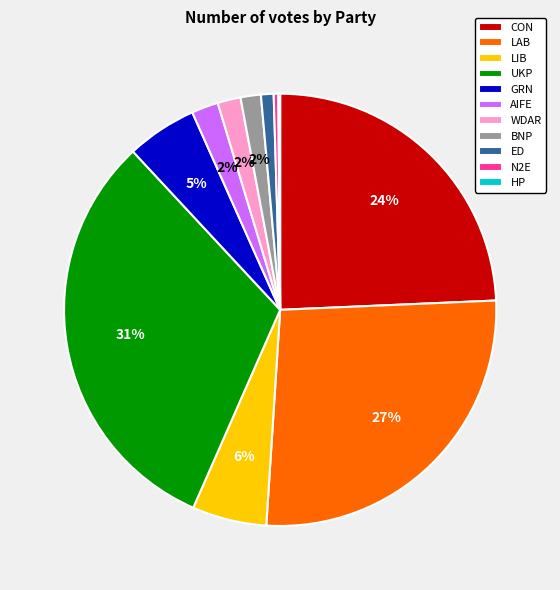

To the nearest percent, what is the difference between the largest and smallest slice percentages?

31%